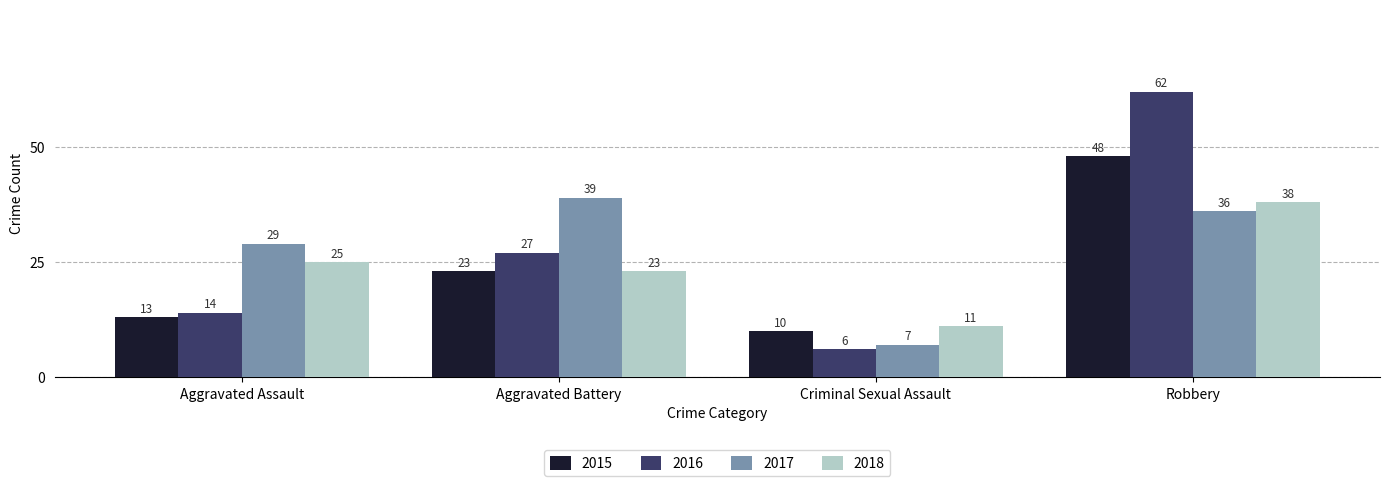

Reading left to right, list all the values displayed in this chart.

2015: Aggravated Assault=13	Aggravated Battery=23	Criminal Sexual Assault=10	Robbery=48
2016: Aggravated Assault=14	Aggravated Battery=27	Criminal Sexual Assault=6	Robbery=62
2017: Aggravated Assault=29	Aggravated Battery=39	Criminal Sexual Assault=7	Robbery=36
2018: Aggravated Assault=25	Aggravated Battery=23	Criminal Sexual Assault=11	Robbery=38